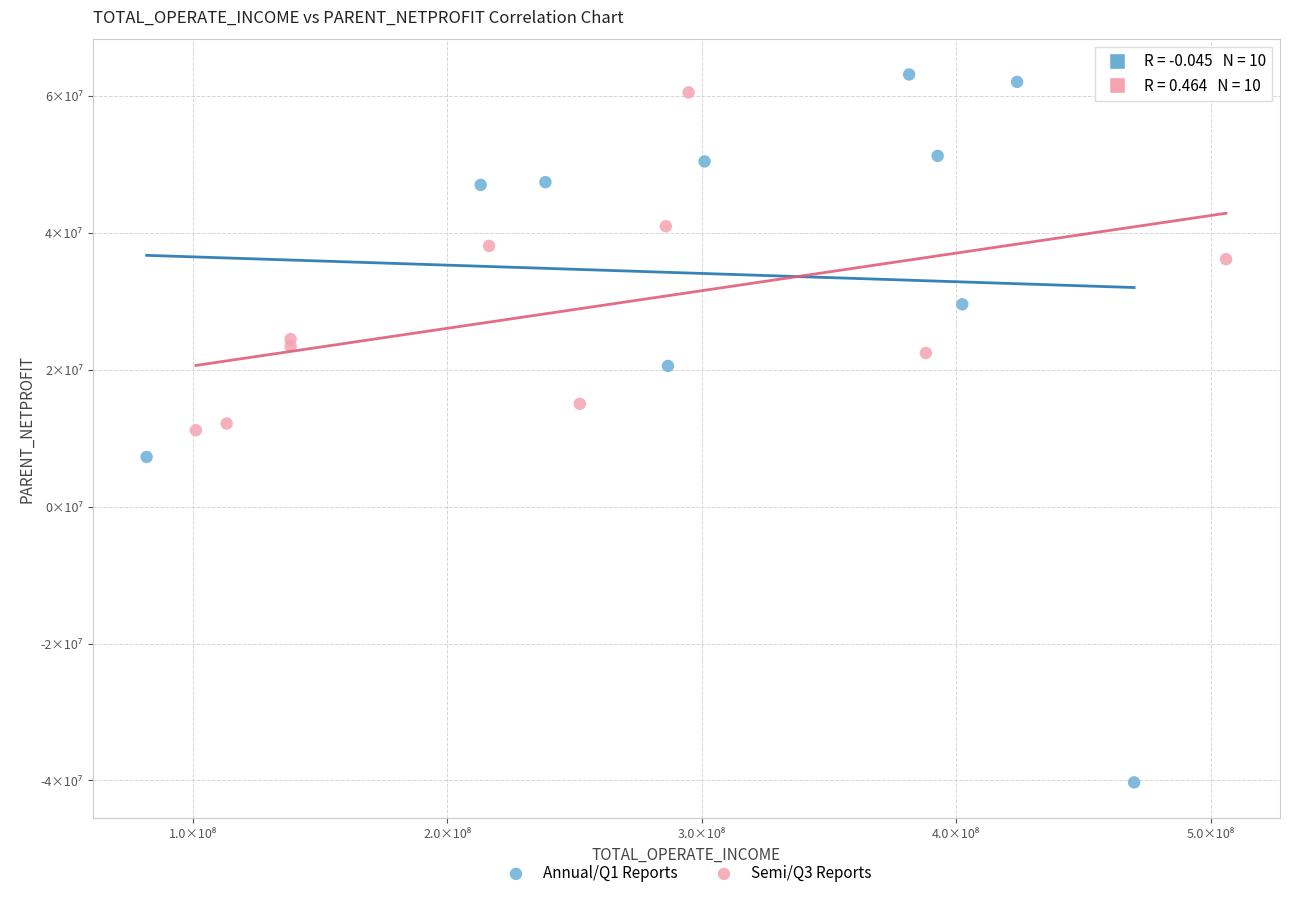

Which series reaches the maximum Y coordinate?

Annual/Q1 Reports